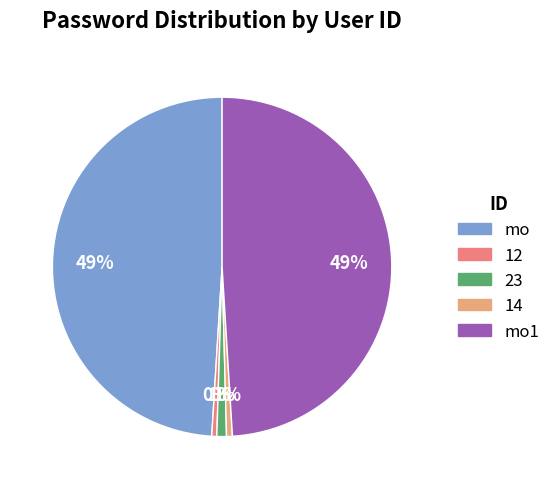

Do 14 and mo together represent more than half of the pie?

No